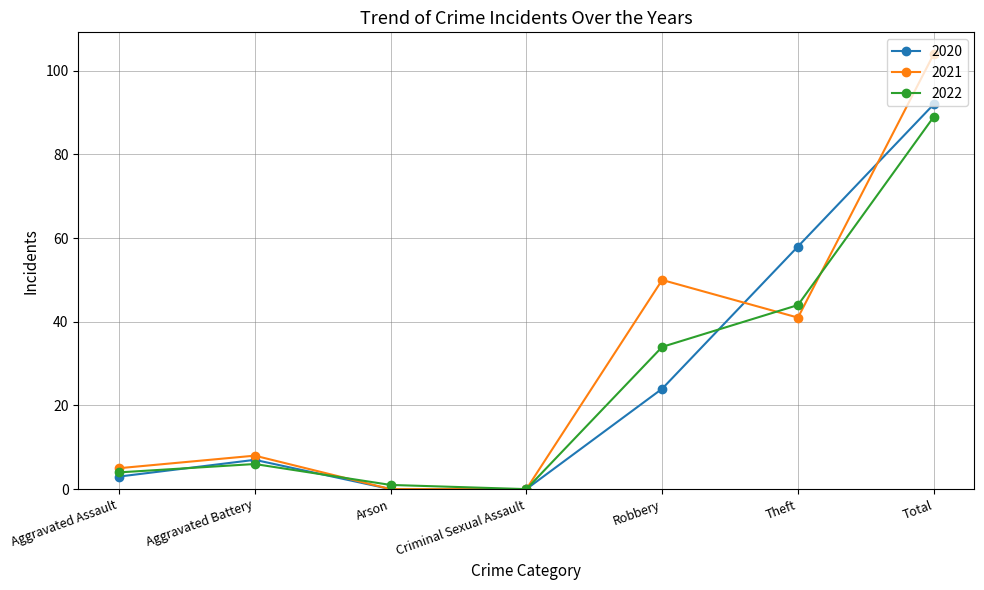

Count the number of data series in this chart.

3